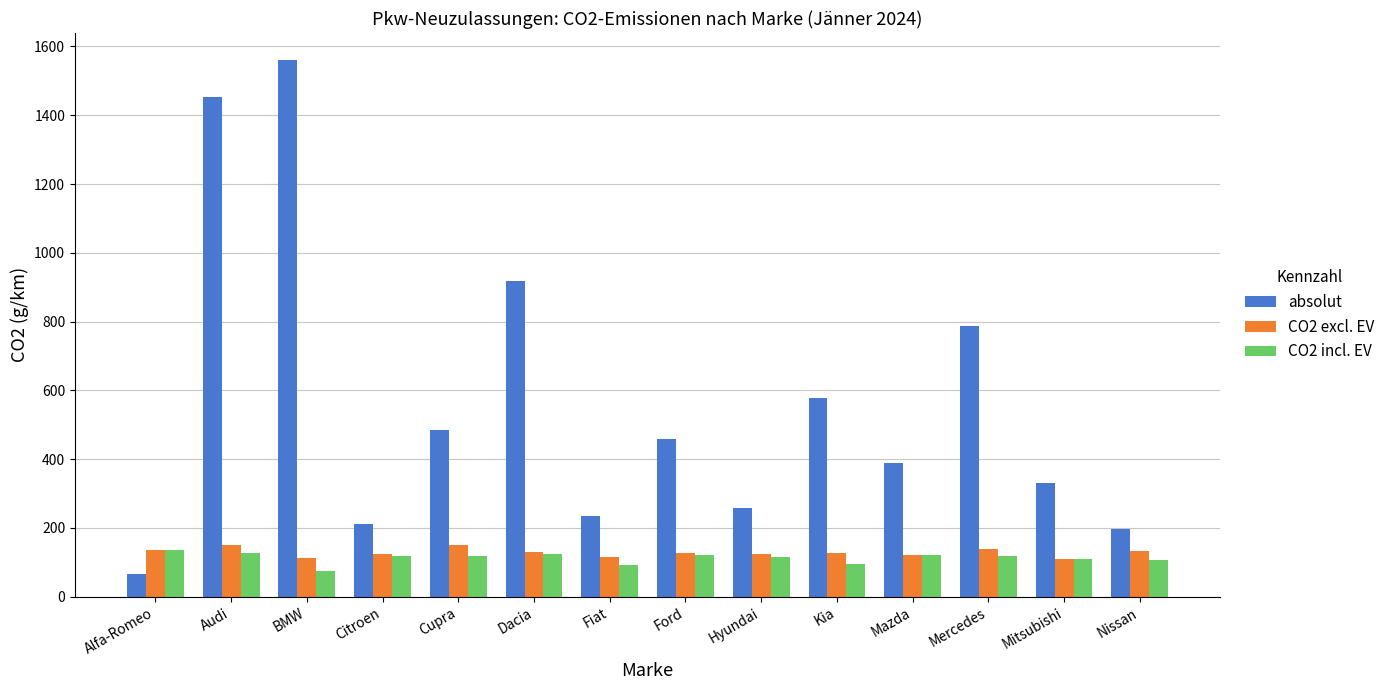

What is the average value of the CO2 incl. EV series?

112